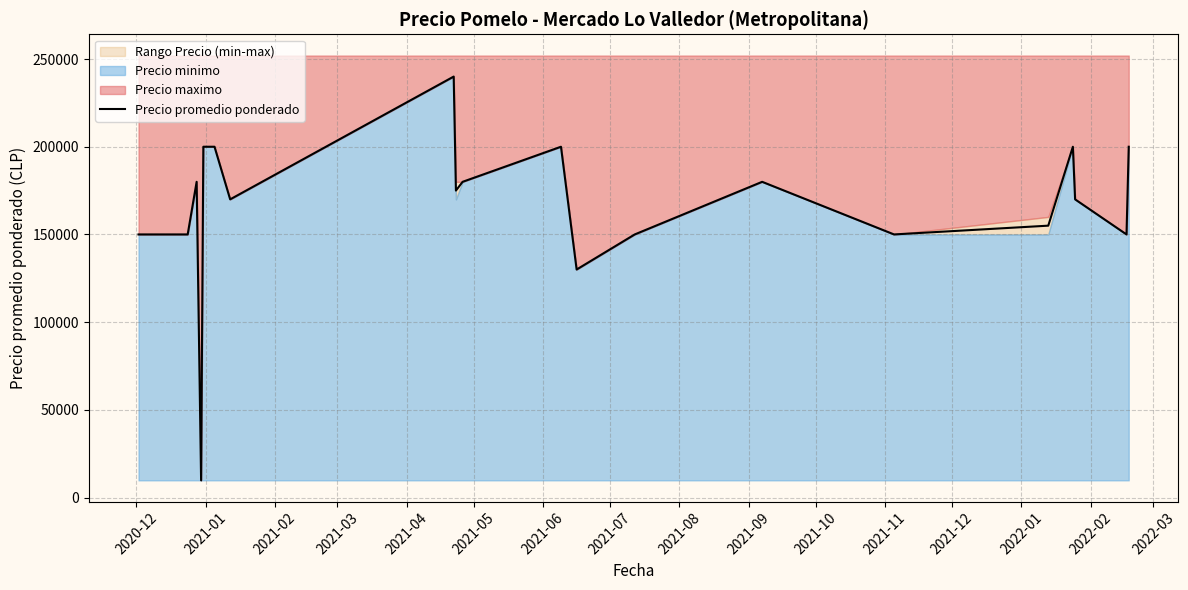

What is the difference between the maximum and minimum values?

230200